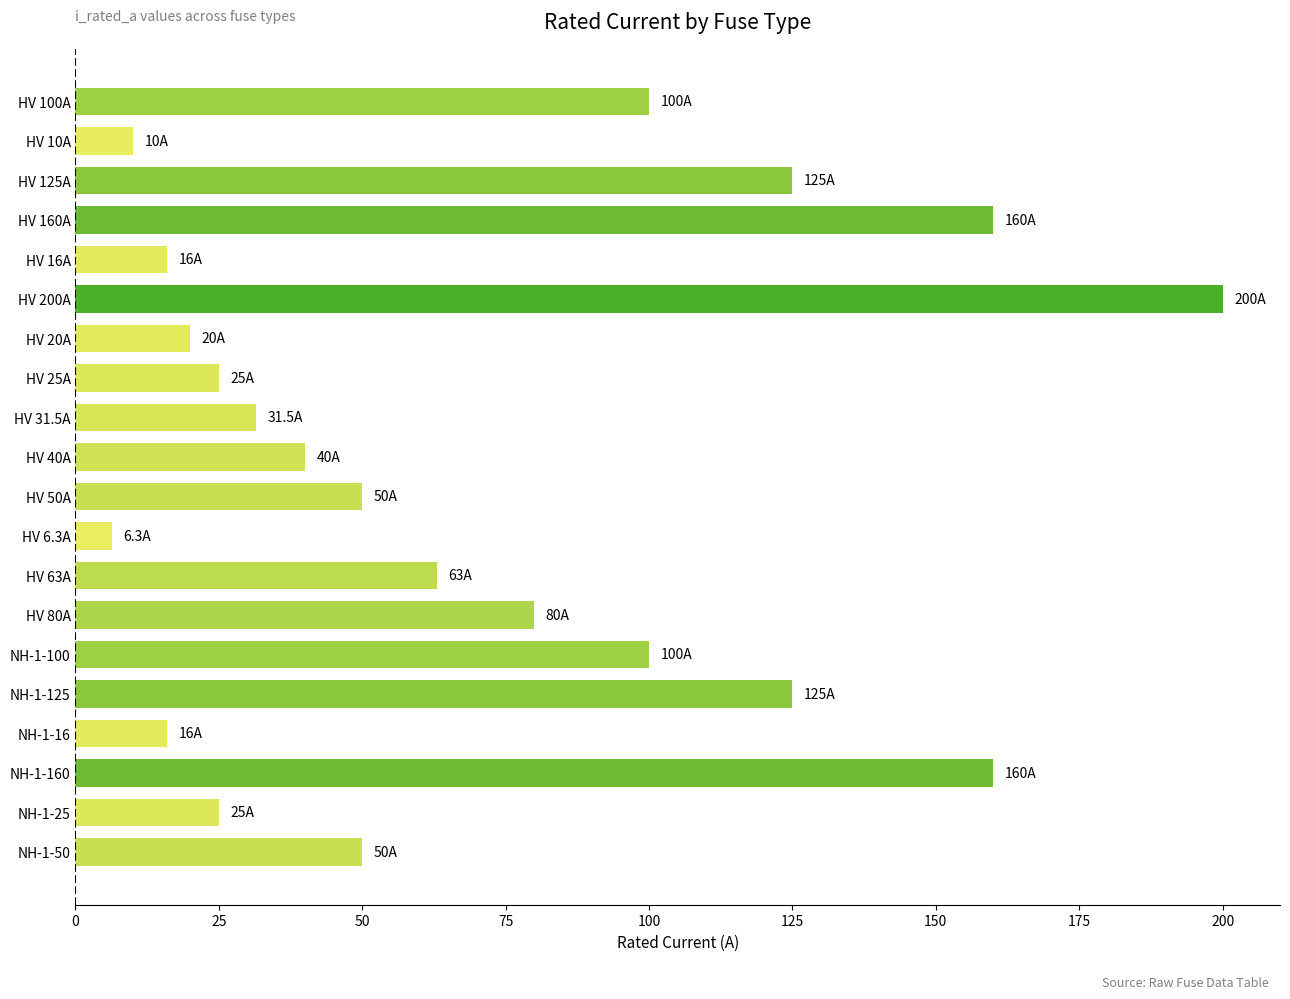

How many bars are there in total?

20